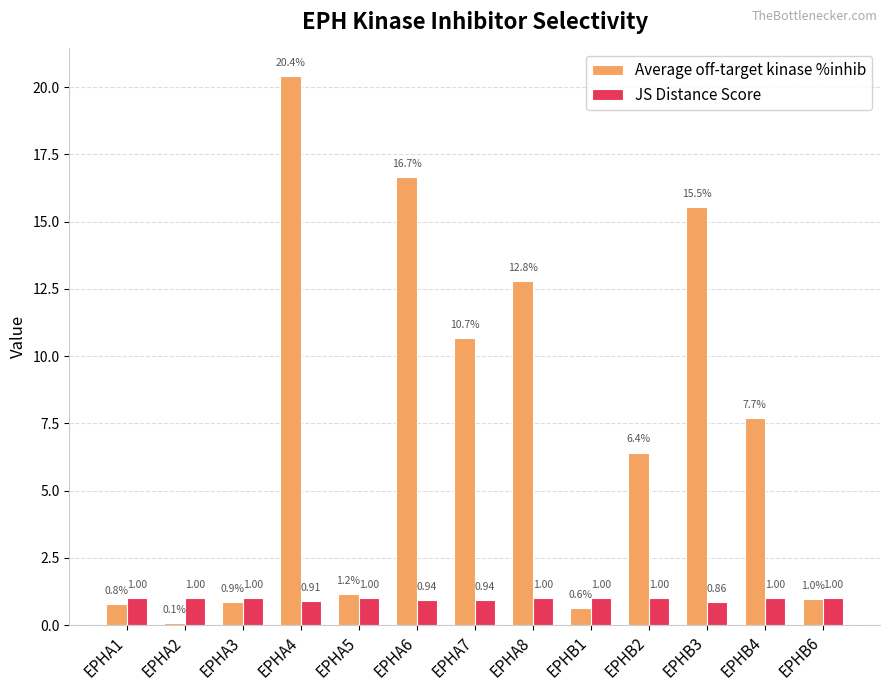

What are all the series names shown in the legend?

Average off-target kinase %inhib, JS Distance Score